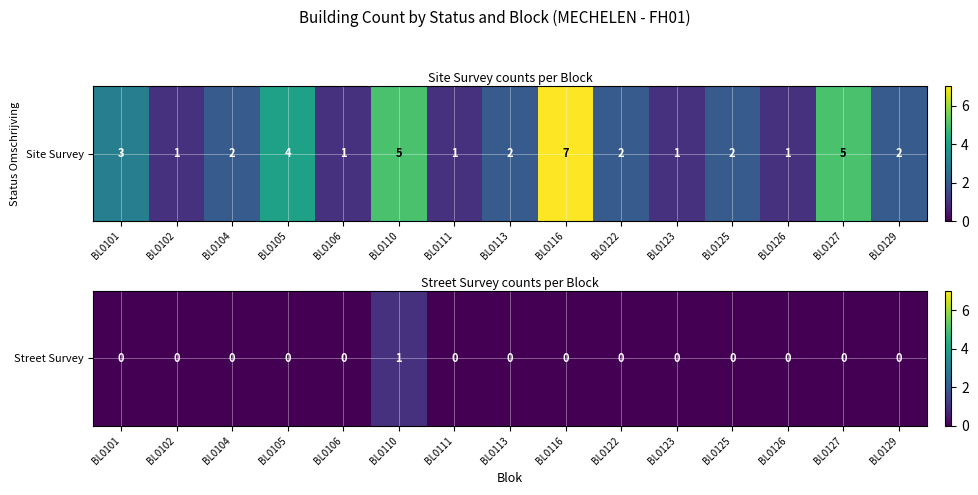

Rank the categories by value from lowest to highest.

BL0101, BL0102, BL0104, BL0105, BL0106, BL0111, BL0113, BL0116, BL0122, BL0123, BL0125, BL0126, BL0127, BL0129, BL0110